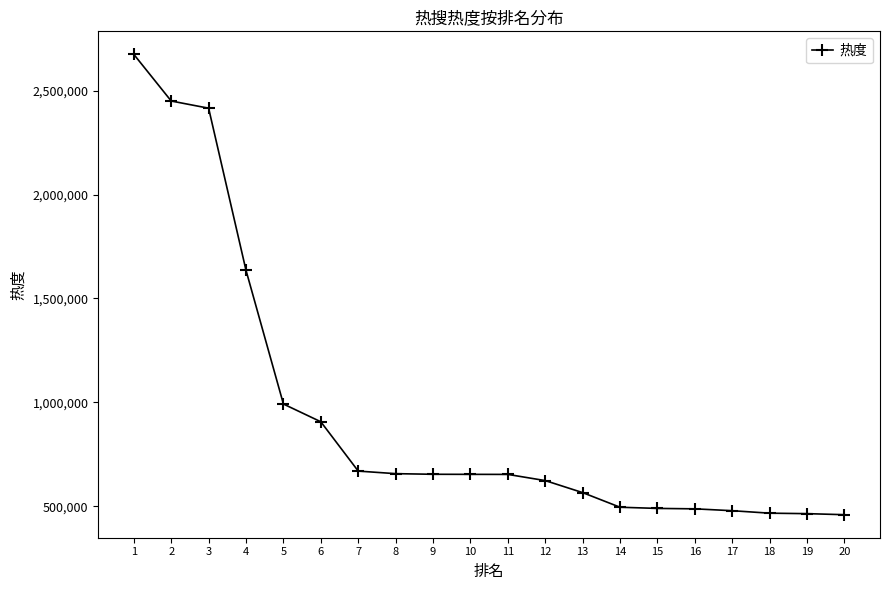

The value at 16 is 665074. True or false?

False